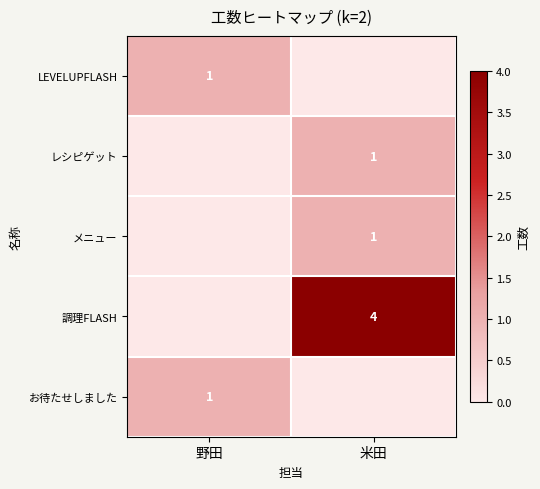

The メニュー series shows 2 at 米田. True or false?

False